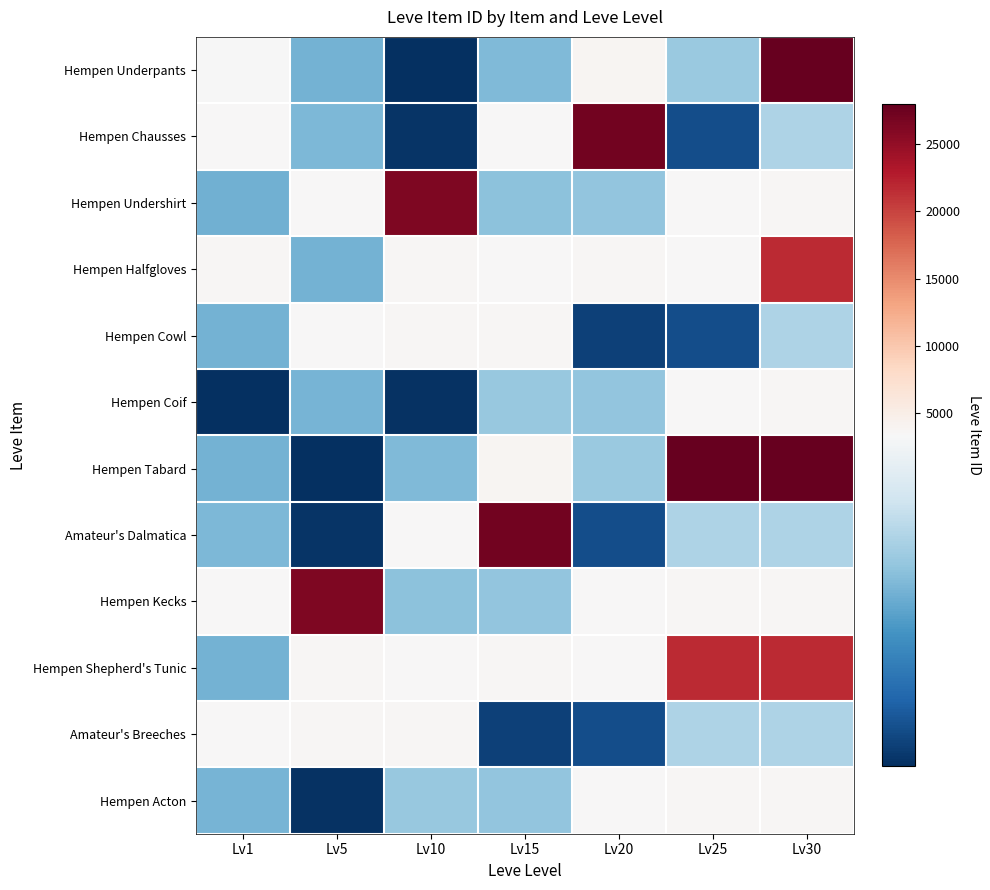

At which category is the sum across all series the highest?

Lv30